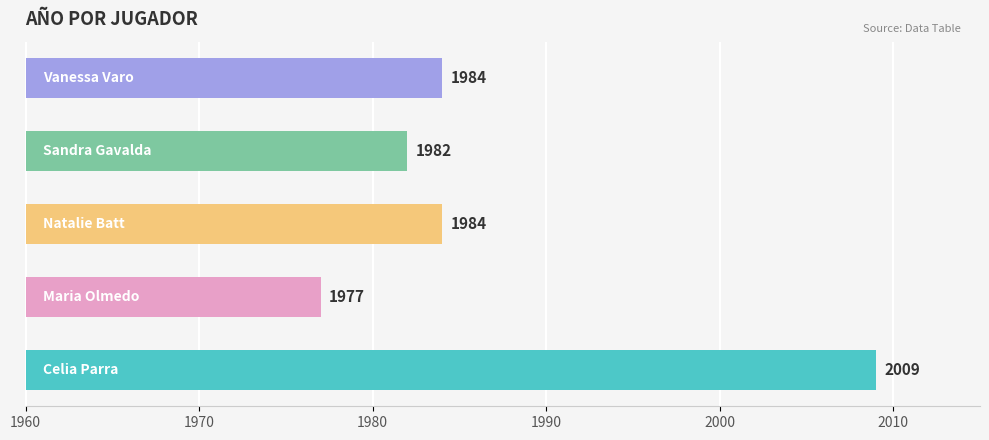

Reading left to right, transcribe all the data shown in this chart.

2009	1977	1984	1982	1984